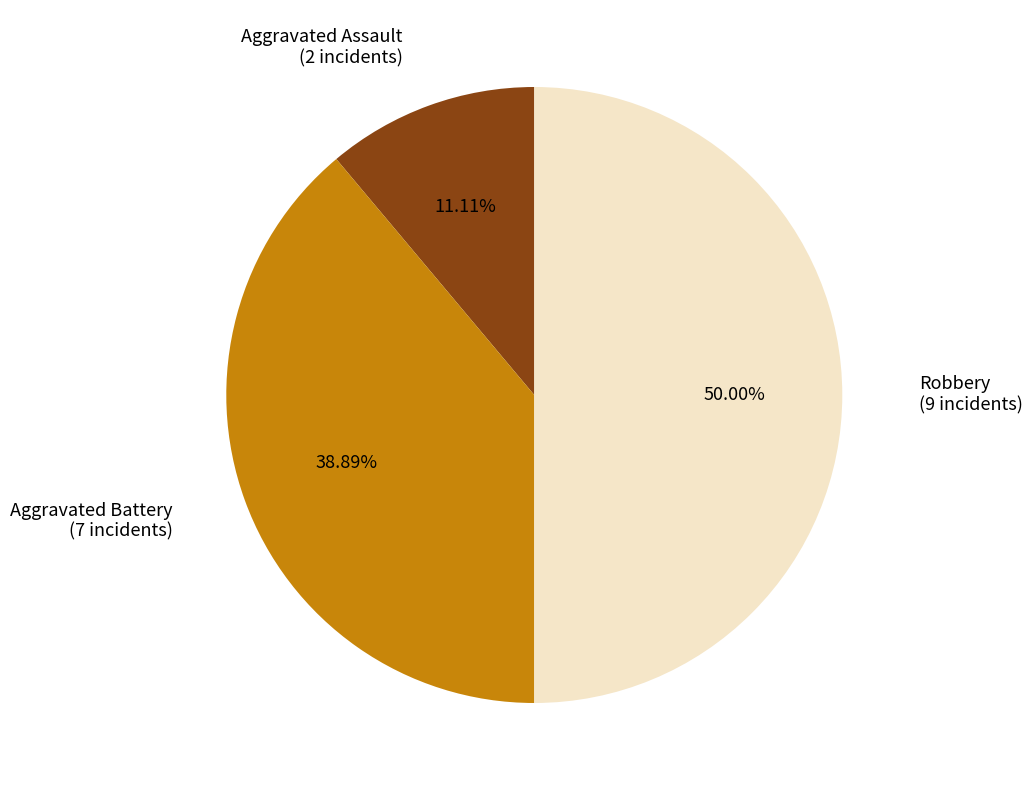

Does any single category account for the majority?

No